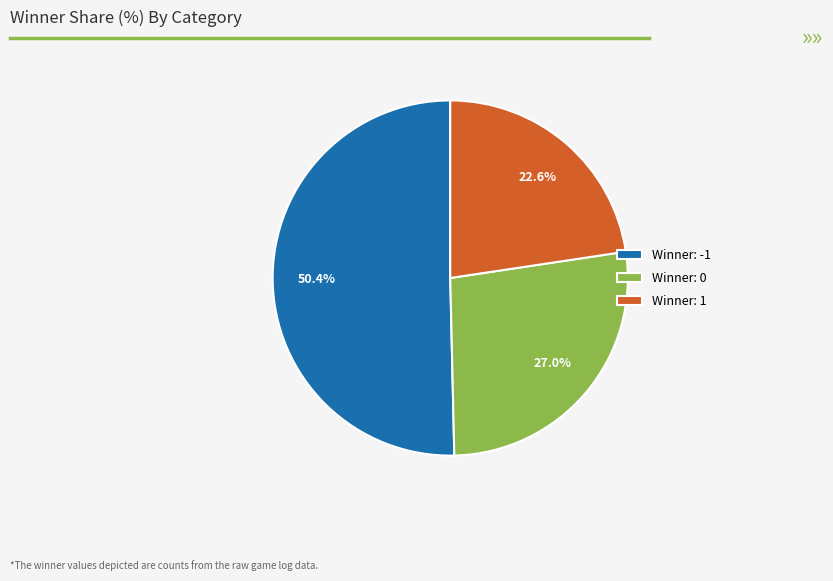

To the nearest percent, what is the average slice percentage?

33%